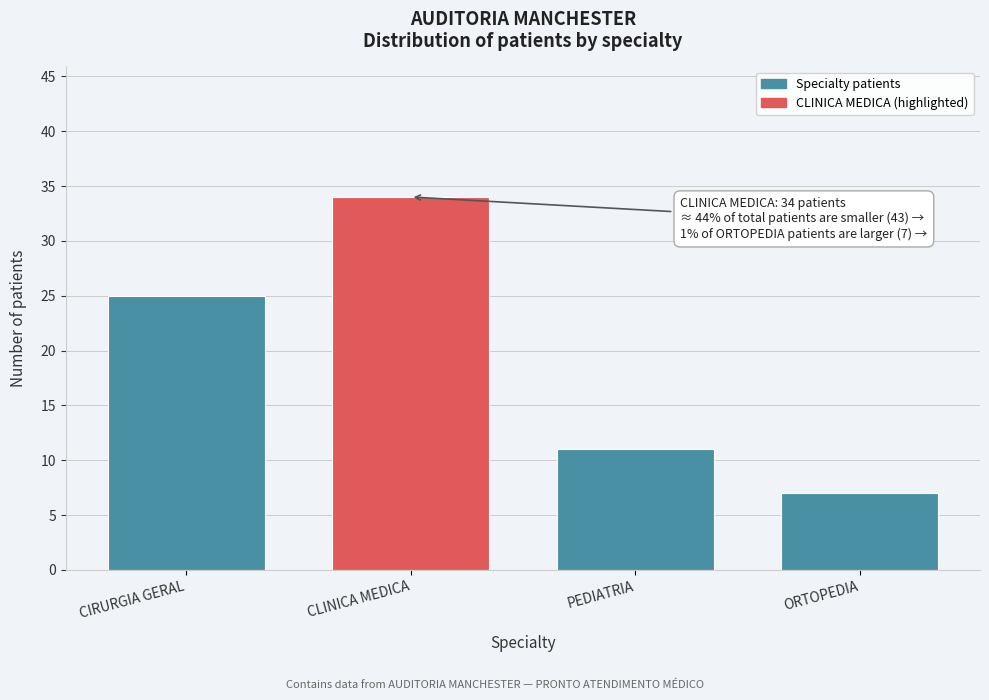

Reading left to right, transcribe all the data shown in this chart.

25	34	11	7